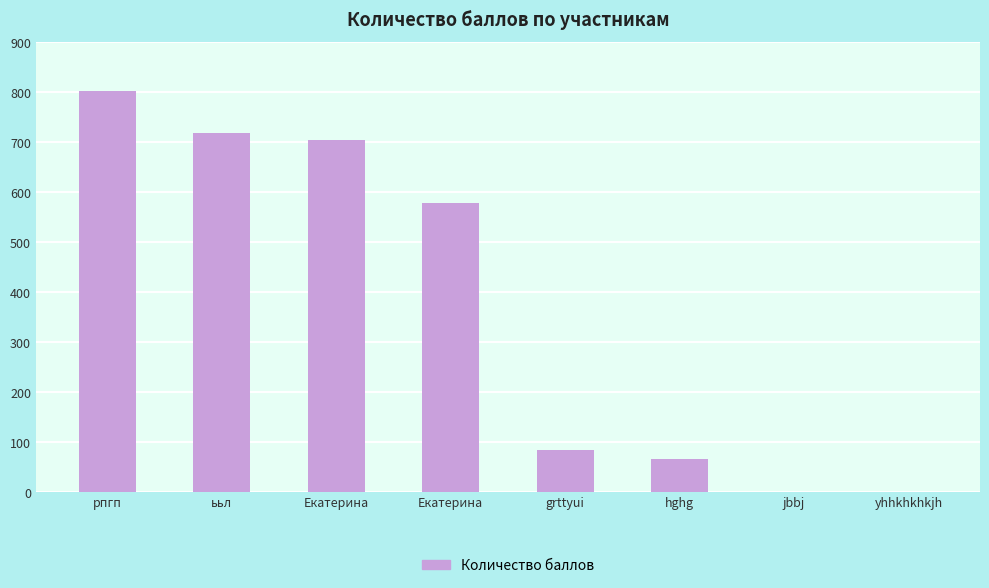

What is the label of the 3rd bar from the left?

Екатерина